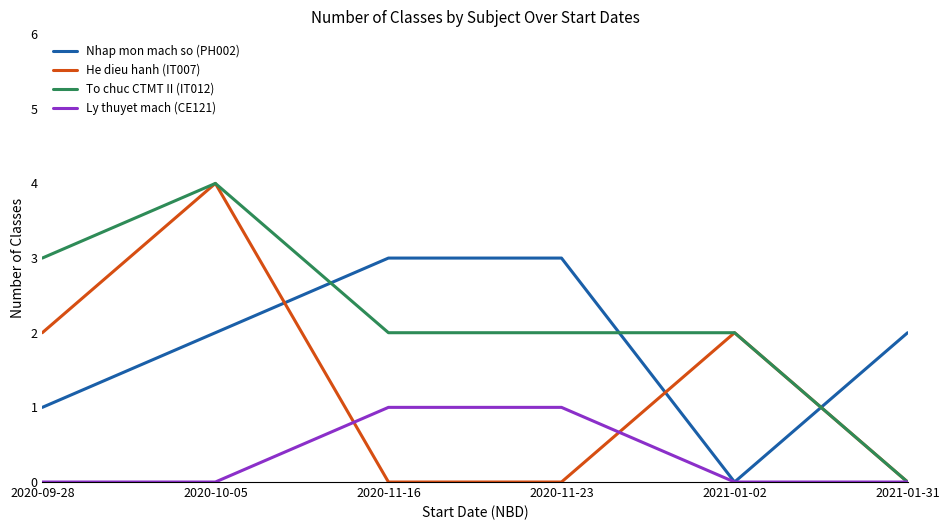

Between 2020-09-28 and 2020-10-05, which series saw the biggest shift?

He dieu hanh (IT007)